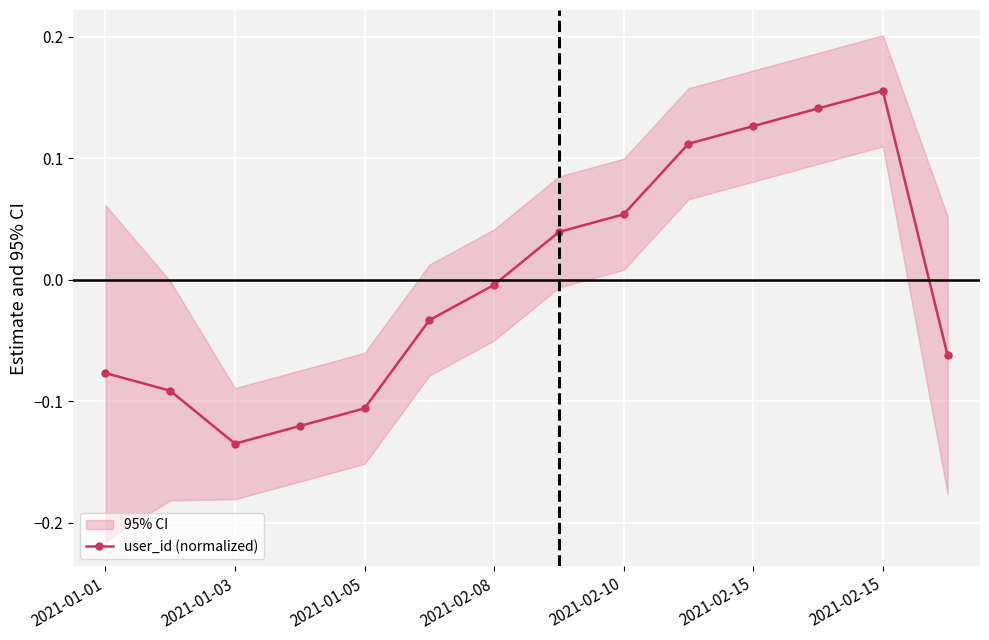

How many interior local peaks (higher than both neighbors) does the data have?

1